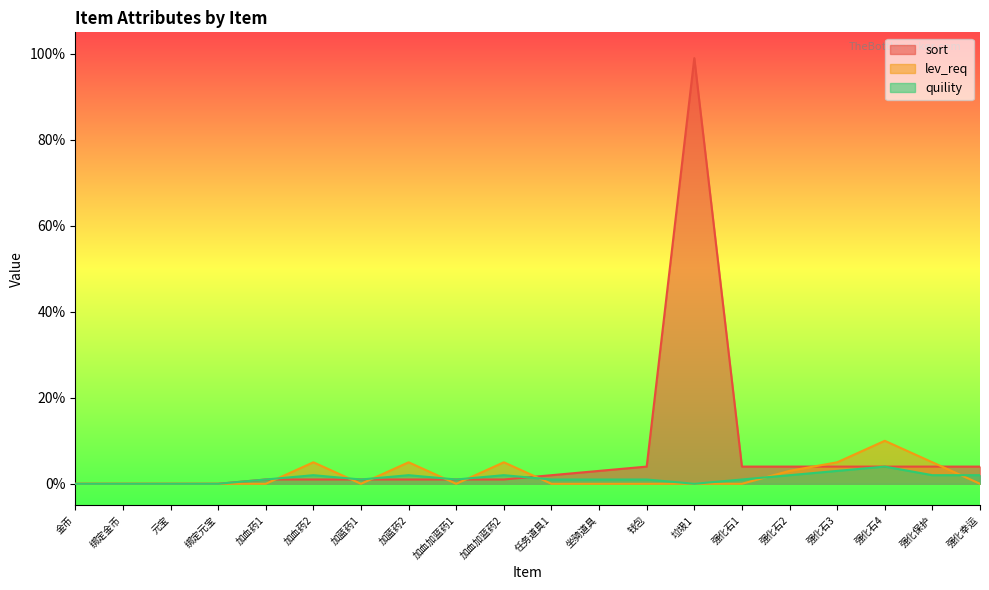

Reading left to right, what are all the values shown in this chart?

sort: 0	0	0	0	1	1	1	1	1	1	2	3	4	99	4	4	4	4	4	4
lev_req: 0	0	0	0	0	5	0	5	0	5	0	0	0	0	0	3	5	10	5	0
quility: 0	0	0	0	1	2	1	2	1	2	1	1	1	0	1	2	3	4	2	2